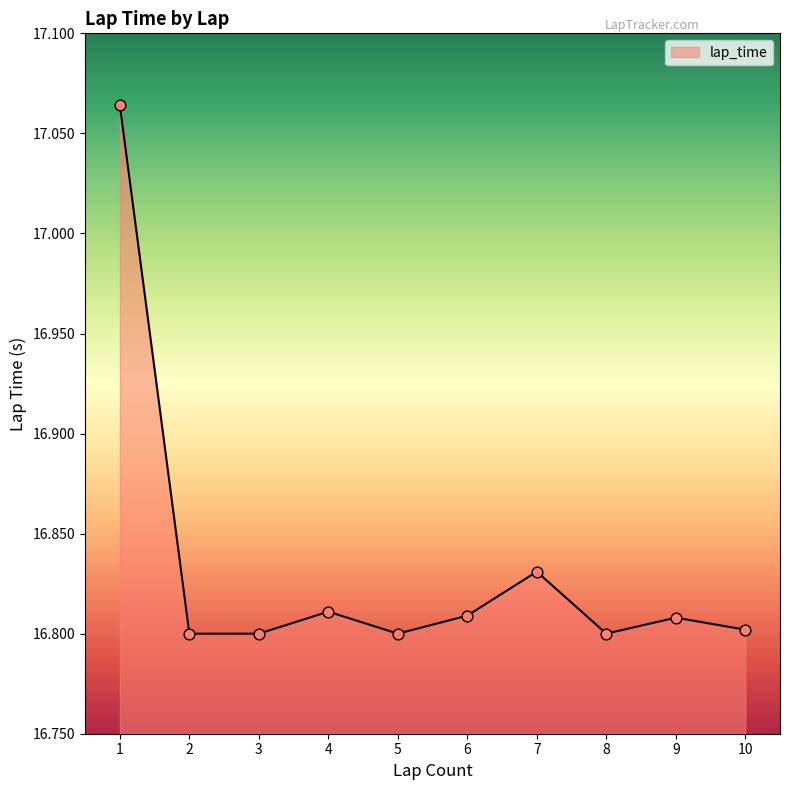

Which has a higher value, 6 or 2?

6